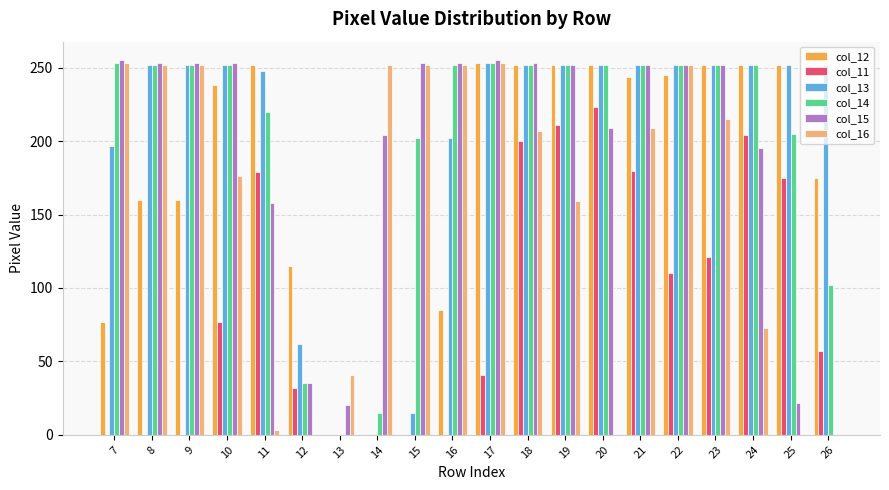

The value of col_13 at 12 is 92. True or false?

False